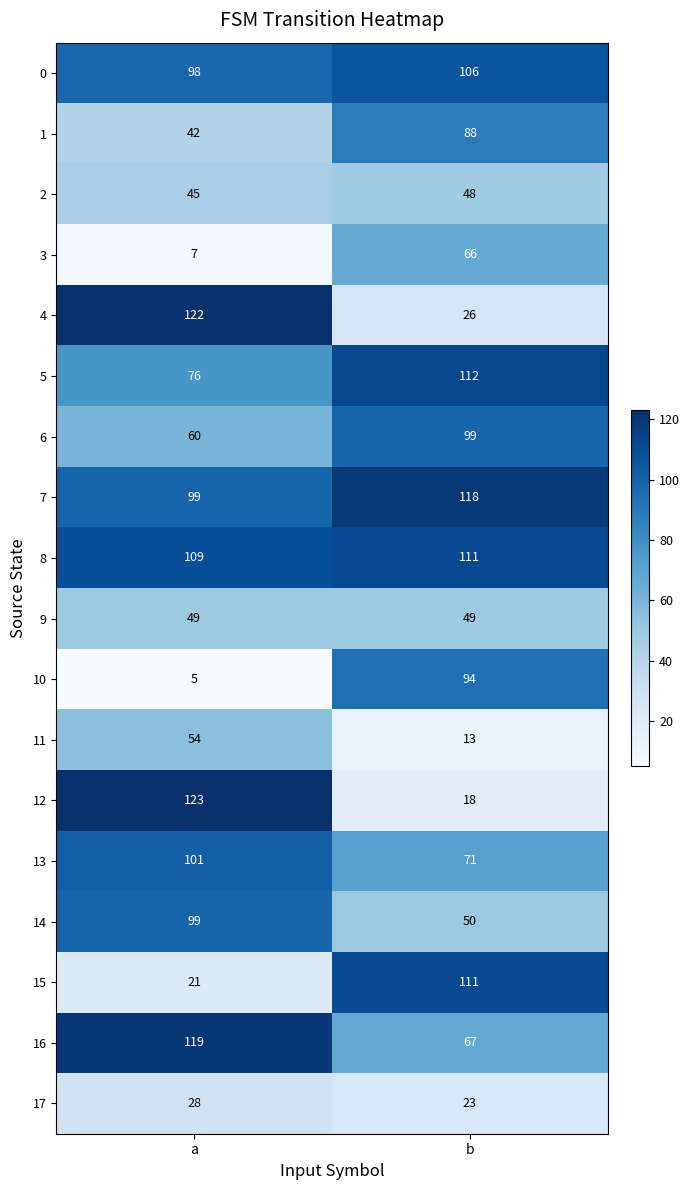

What is the difference between the 4 values at b and a?

96